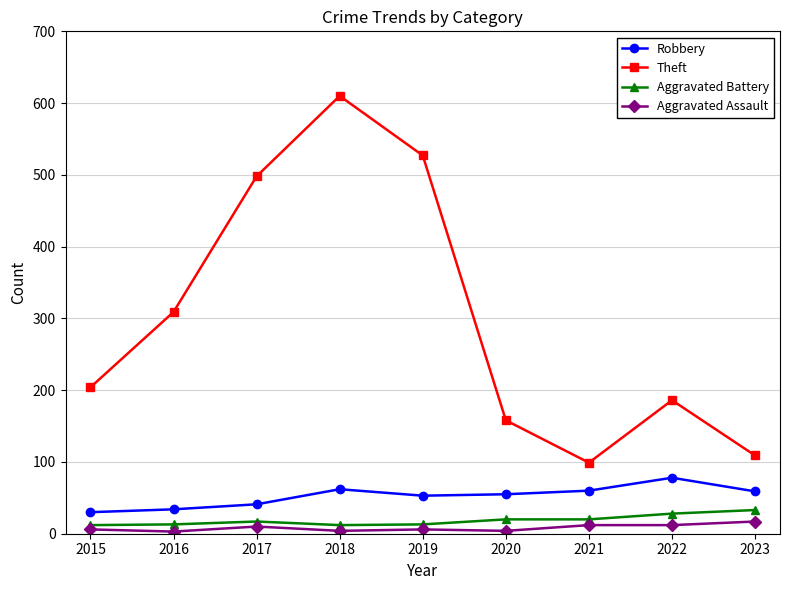

What is the difference between the maximum and minimum values in the Aggravated Battery series?

21